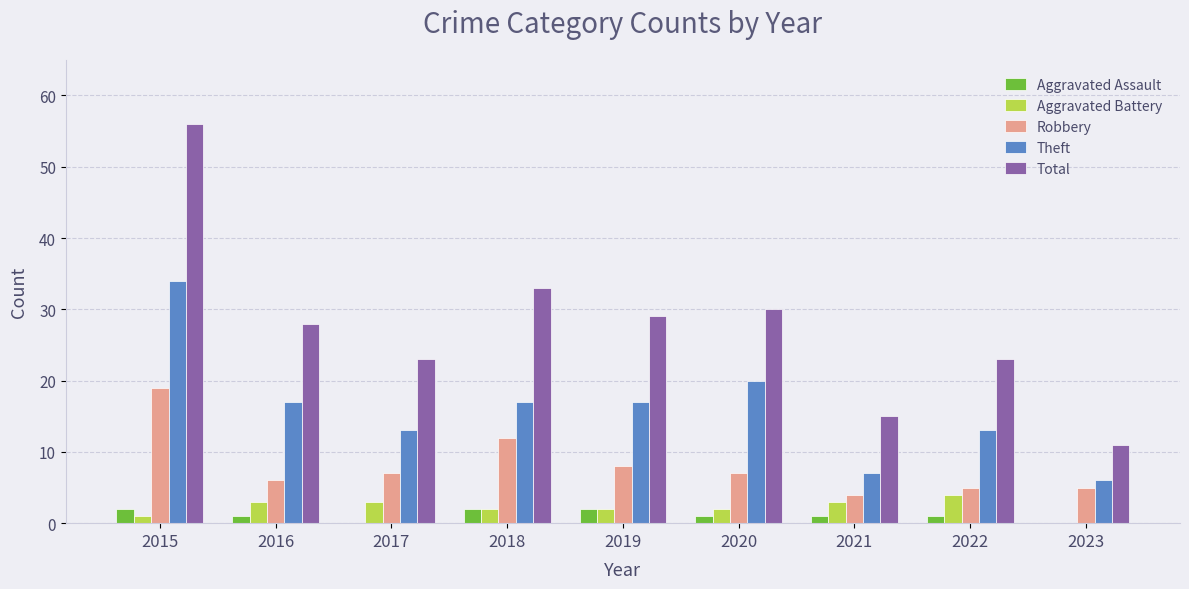

Is the value of Theft at 2019 greater than the value of Robbery at 2020?

Yes